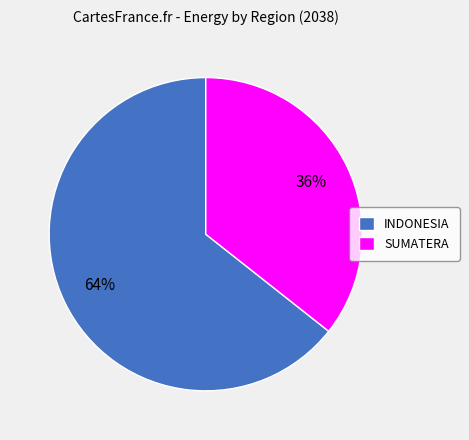

To the nearest percent, what portion does INDONESIA represent?

64%